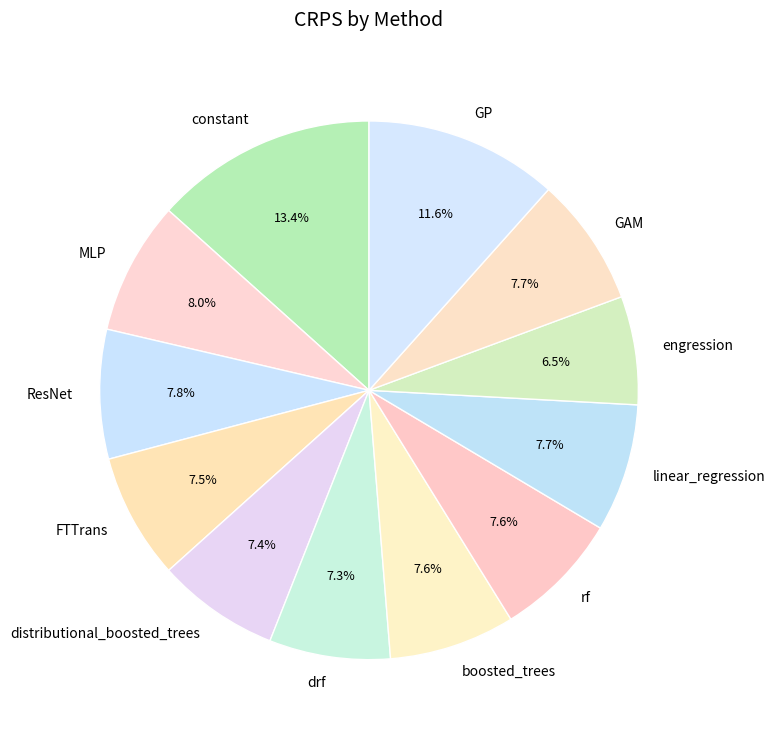

To the nearest percent, what portion does GAM represent?

8%